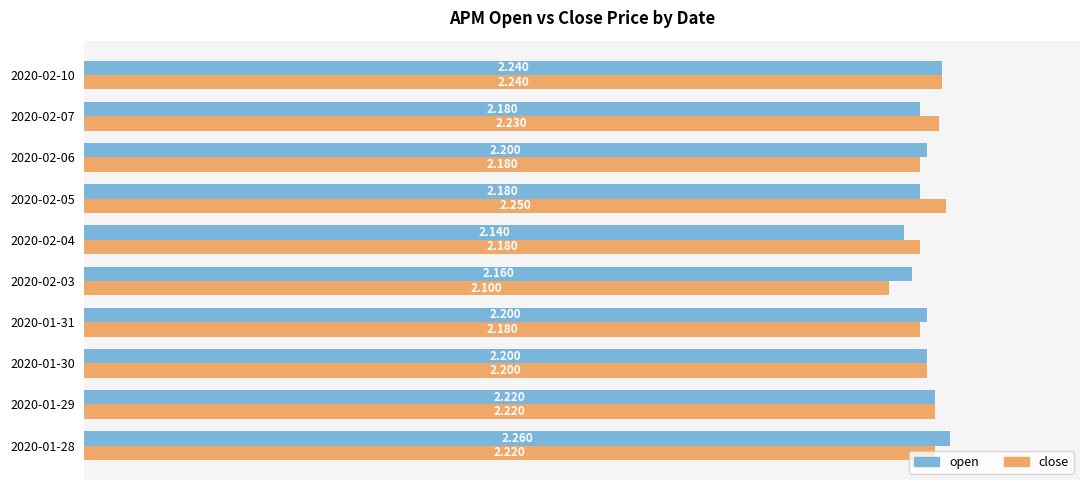

At which label is open closest to 2?

2020-02-04